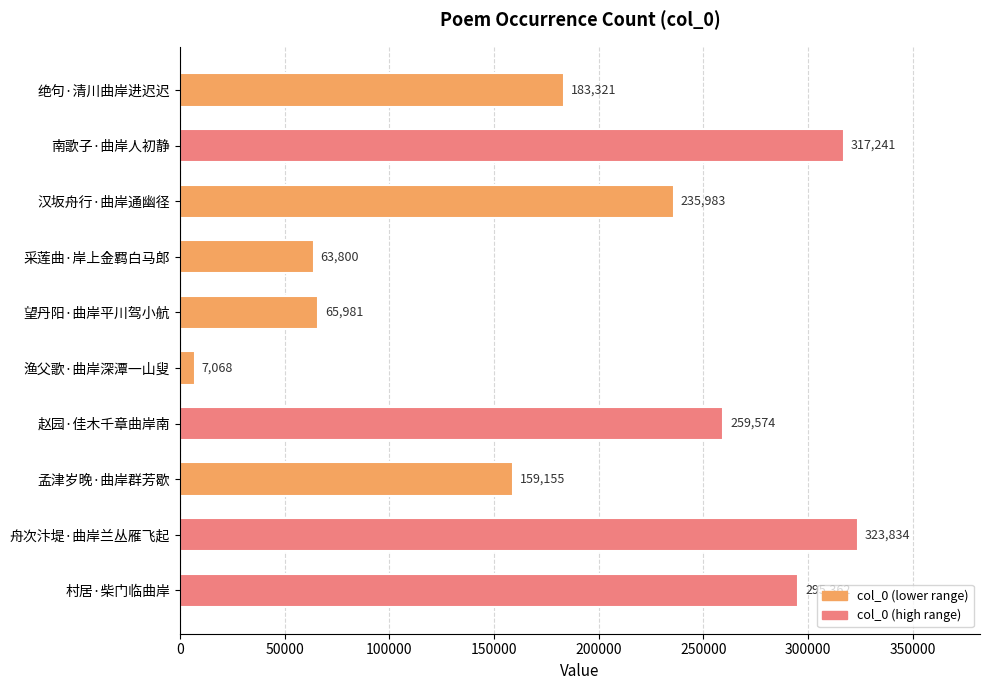

Is it true that the value at 望丹阳·曲岸平川驾小航 is 44192?

False